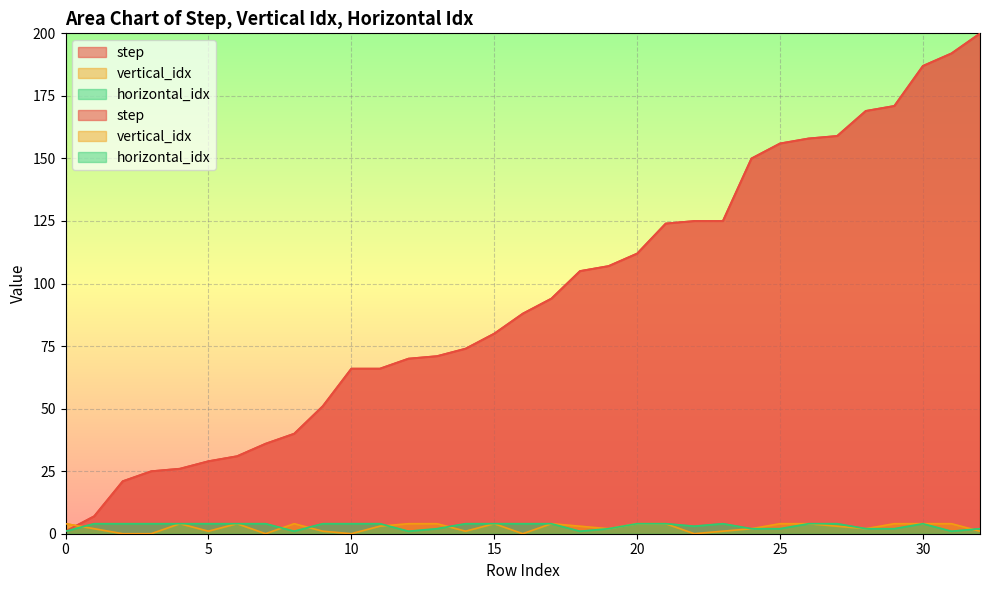

What is the difference between the second highest and minimum values in the horizontal_idx series?

3